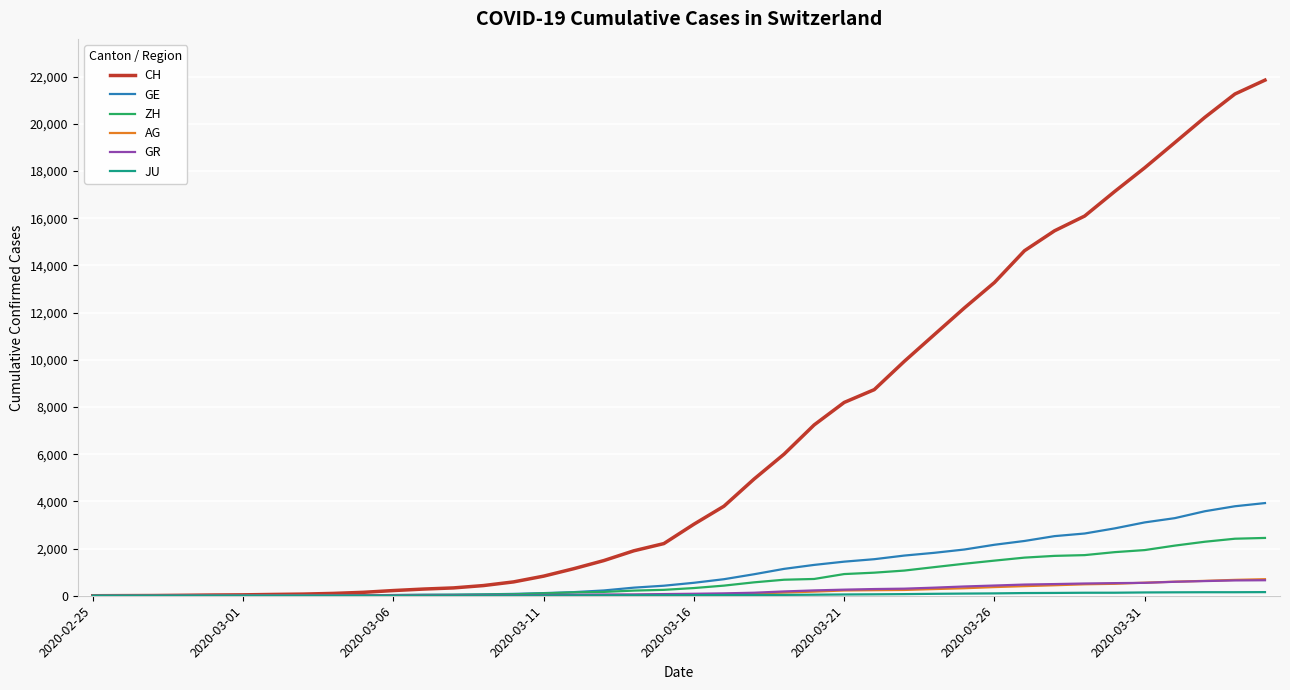

At how many categories does at least one series exceed 3493?

19